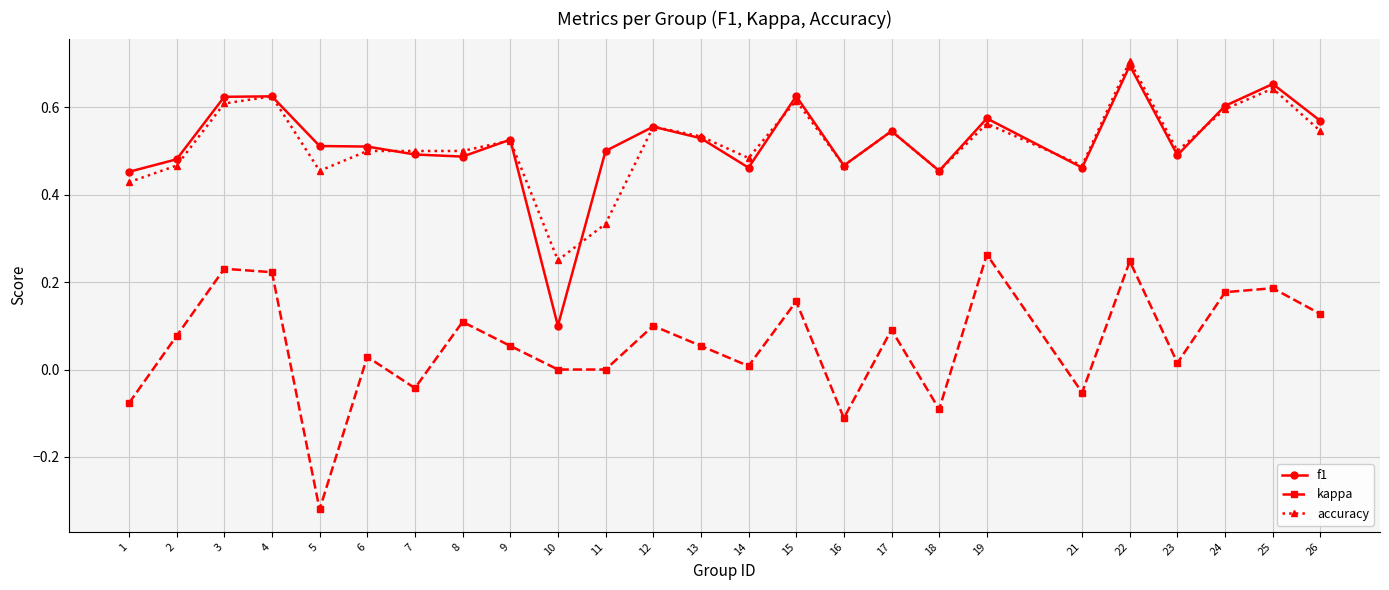

At which category does the chart reach its peak across all series?

22